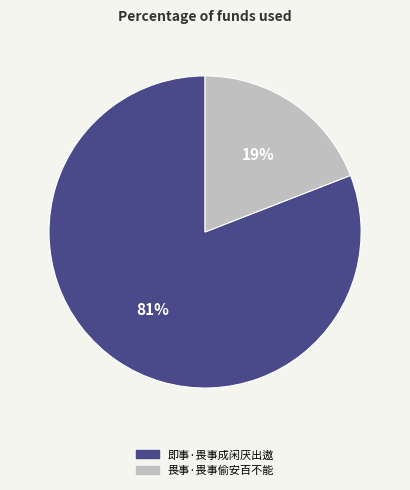

Is there any slice that represents more than half of the pie?

Yes